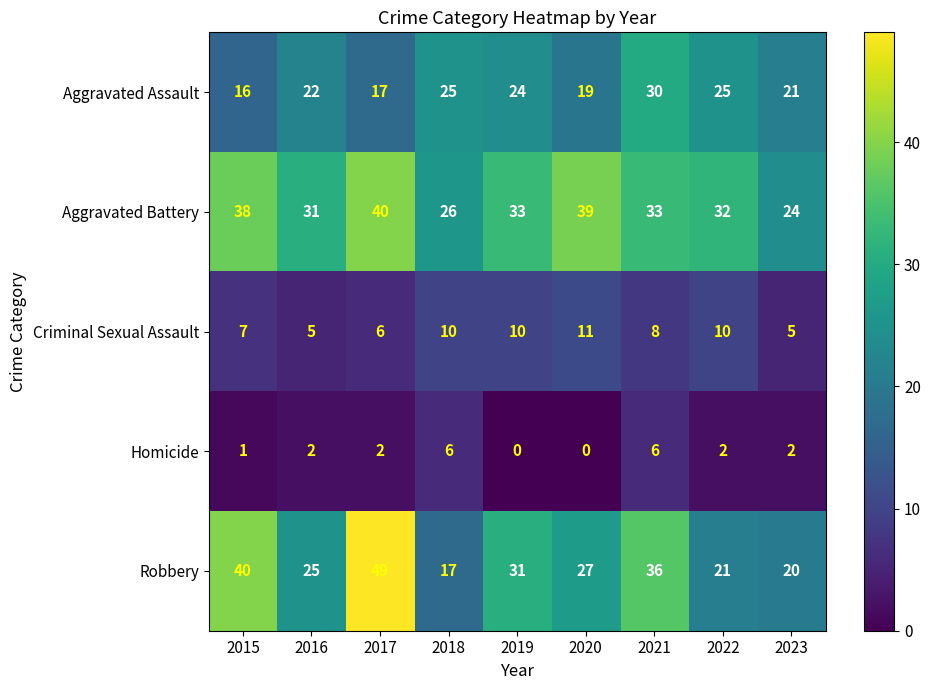

How many distinct data groups are displayed?

5